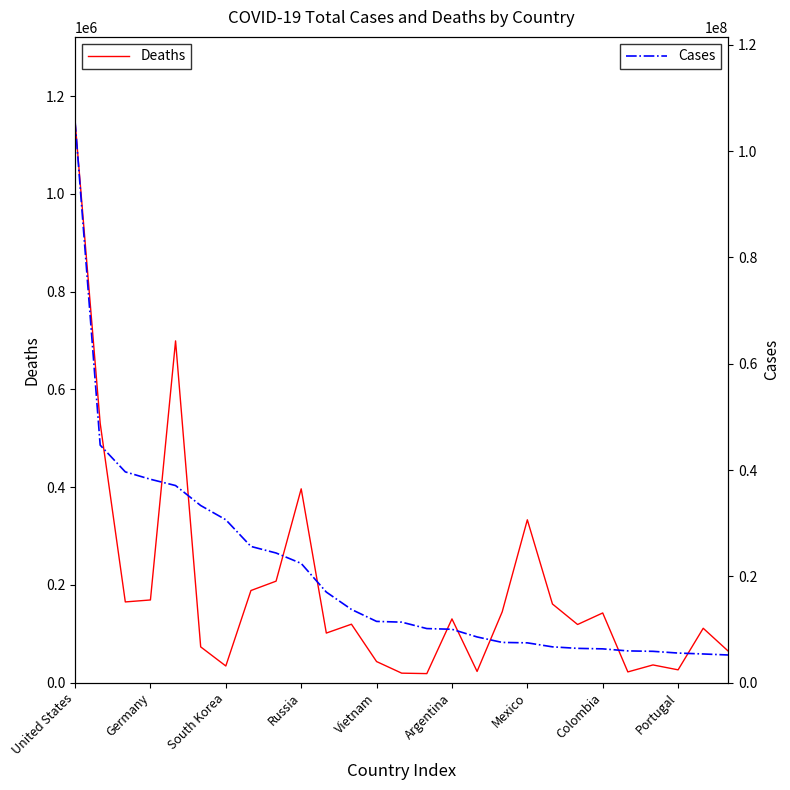

Reading left to right, extract all data points from this chart.

Deaths: 1148993	530784	165213	169222	699310	73239	34121	188538	207695	396620	101492	119618	43186	19459	18549	130472	22992	144956	333243	160950	119030	142639	21995	36283	26266	111298	64323
Cases: 105649010	44691338	39657165	38266753	37085520	33327602	30650330	25627473	24396534	22433361	17042722	13778467	11527046	11385534	10177165	10044957	8602266	7573328	7492112	6739289	6453221	6360780	5976589	5896788	5570473	5399231	5206380